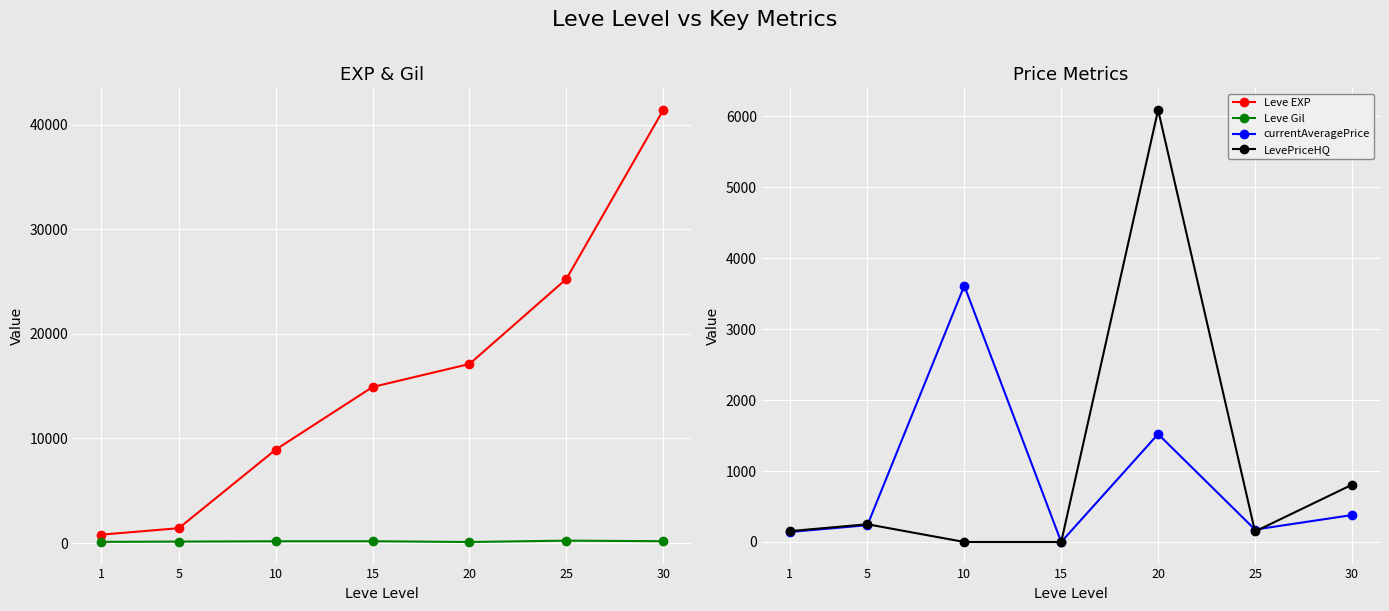

At which category does LevePriceHQ reach its first local valley?

25